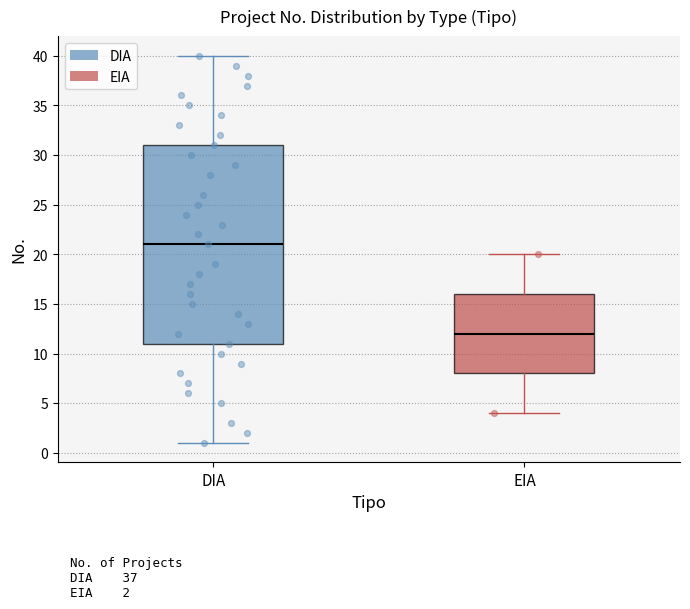

Which box is the tallest, from its lower edge to its upper edge?

DIA